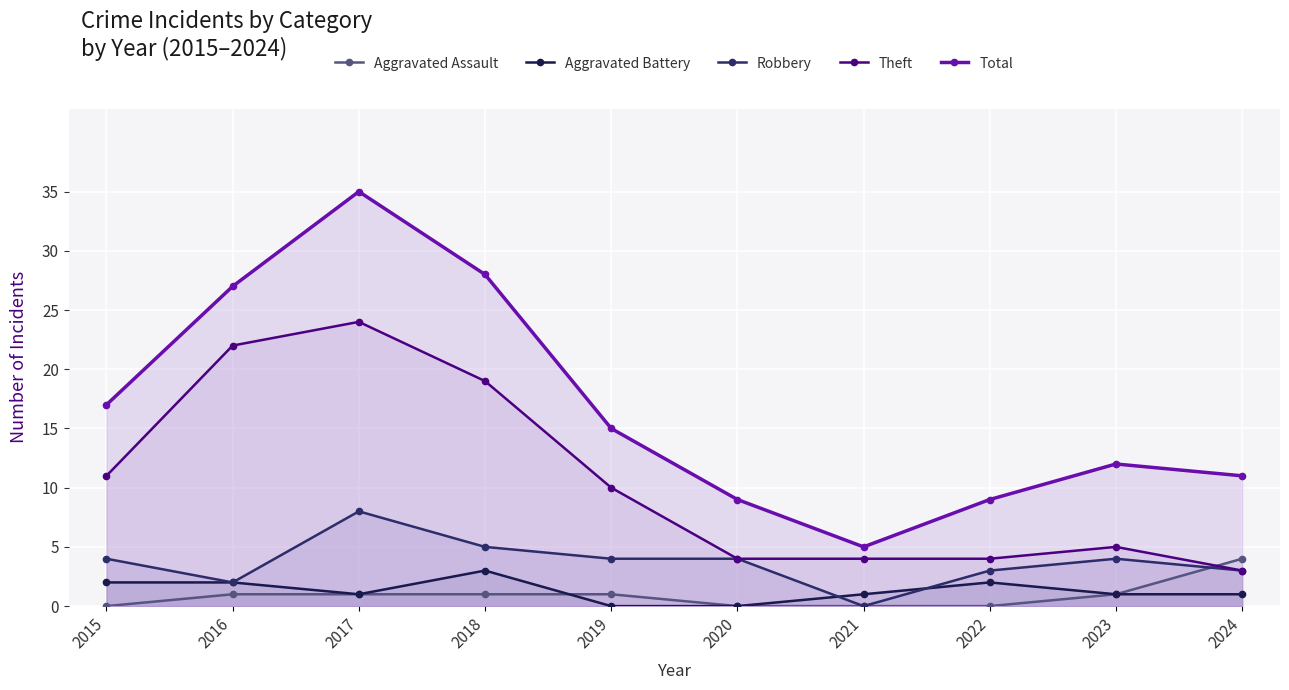

What is the value of the Theft point at the 9th from the left?

5